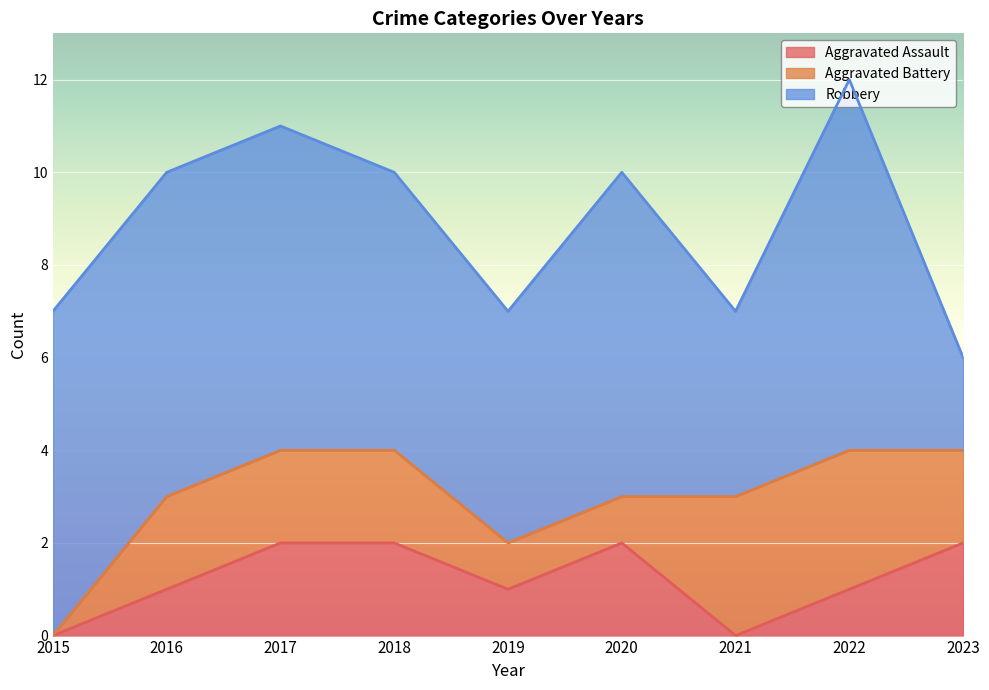

How many times do Aggravated Battery and Aggravated Assault cross each other?

1